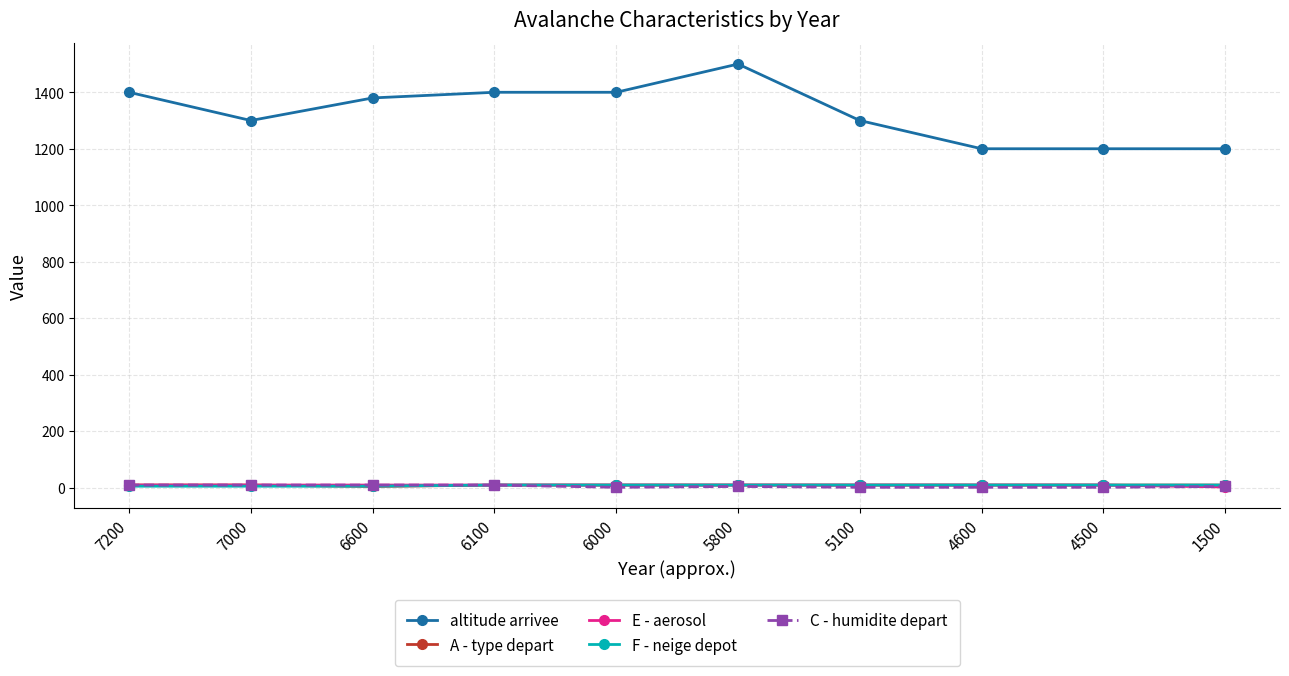

Does the chart have visible grid lines?

Yes